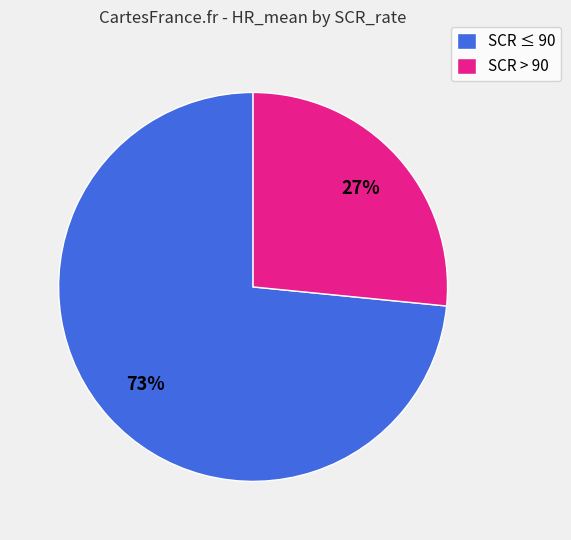

Which category has the smallest portion of the pie?

SCR > 90